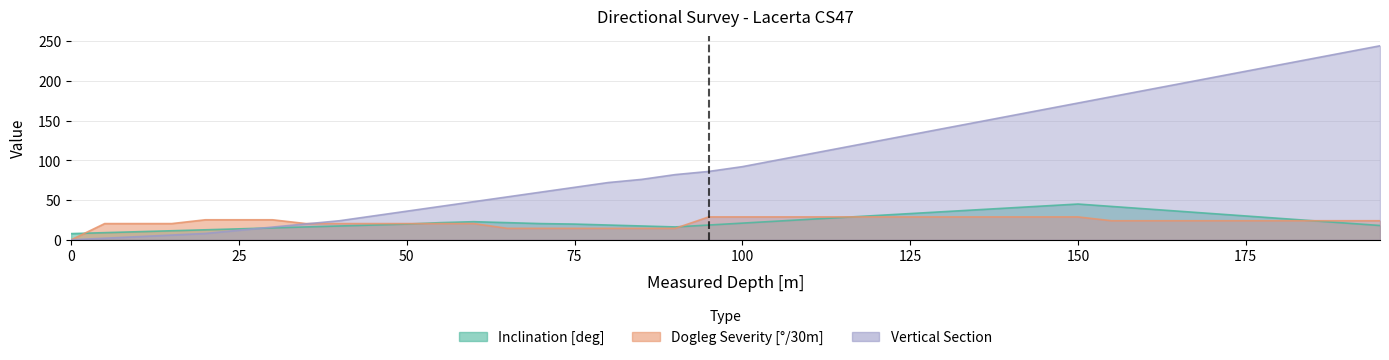

Rank the series by their maximum value, from lowest to highest.

Dogleg Severity [deg/30m], Inclination [deg], Vertical Section